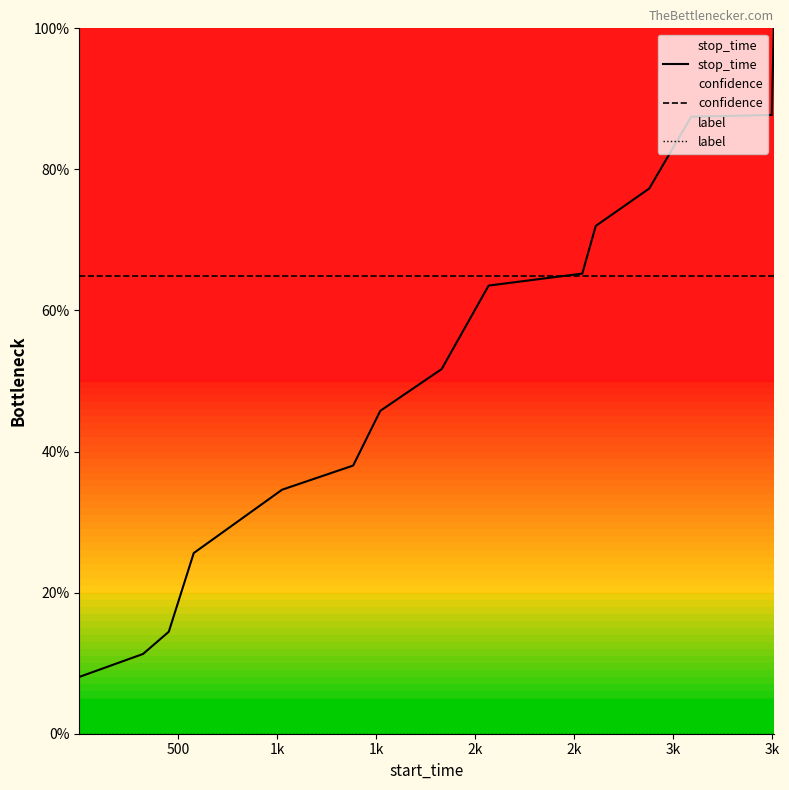

True or false: label has more than 1 points higher than both neighbors.

False